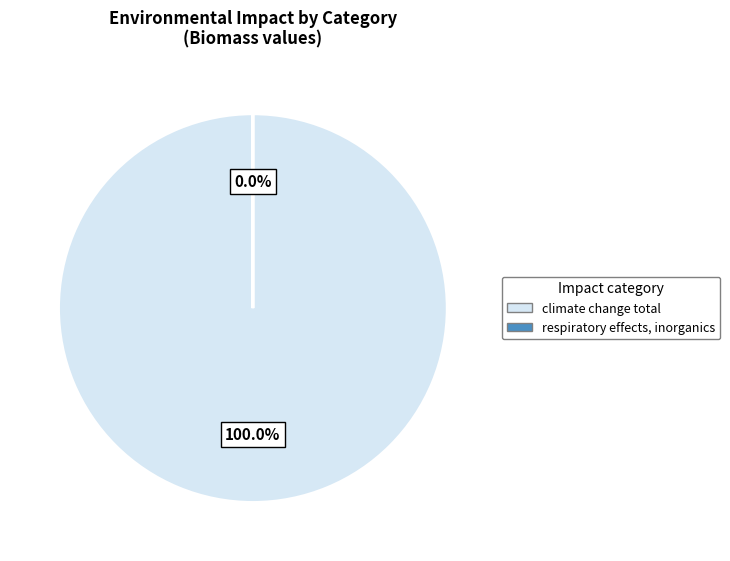

To the nearest percent, what is the difference between the respiratory effects, inorganics and climate change total slice percentages?

100%